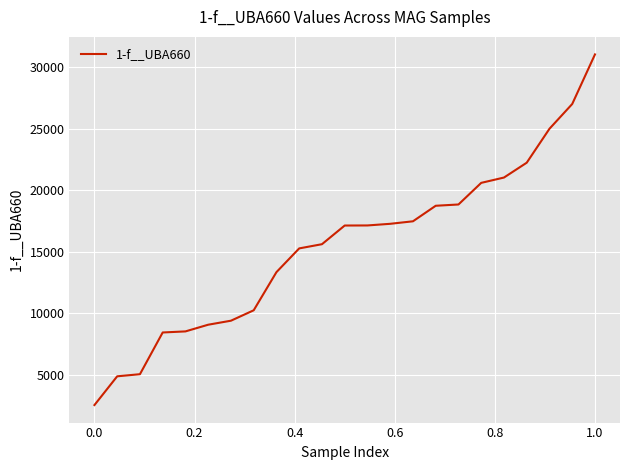

What is the sum of all values?

355820.1